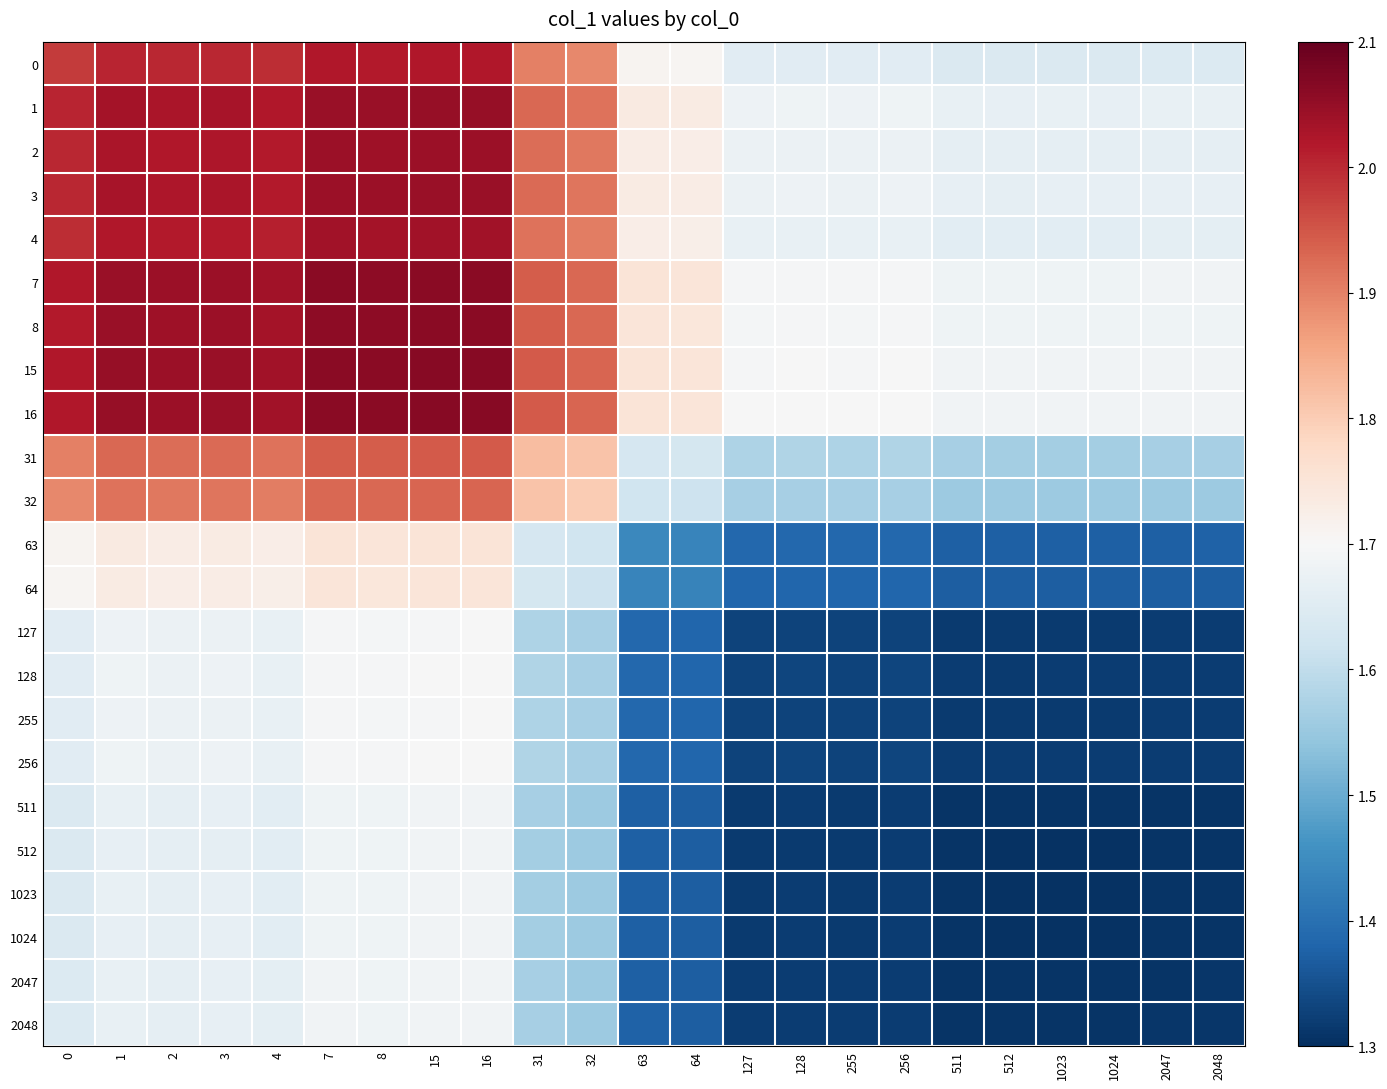

What is the total value across all series at 2047?

34.0